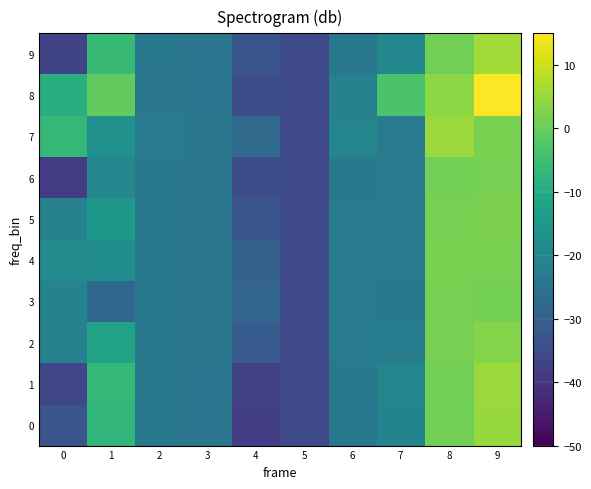

What is the total value across all series at 0?

-242.4